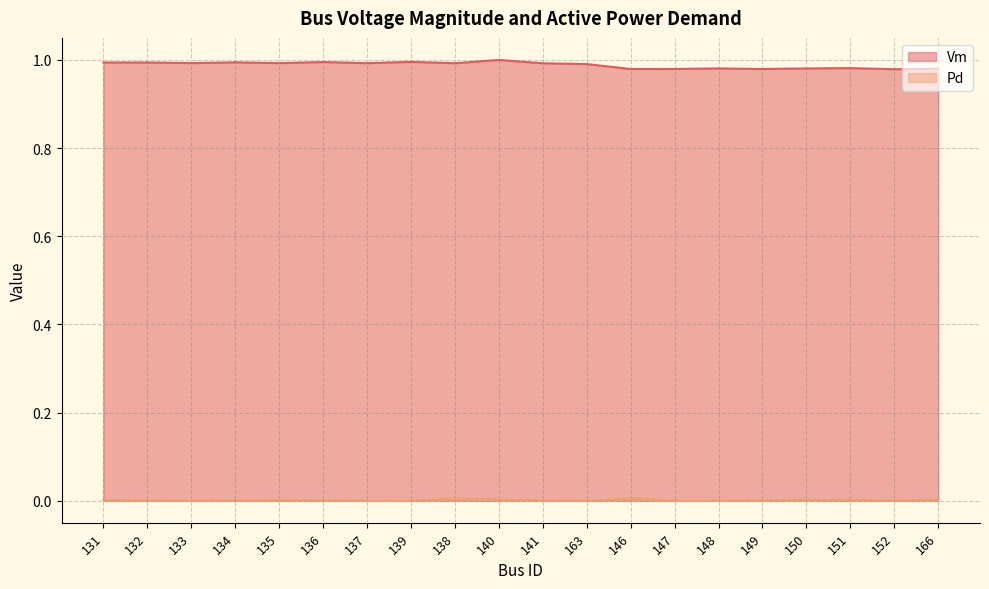

In Pd, how many points are higher than both neighbors (excluding endpoints)?

4